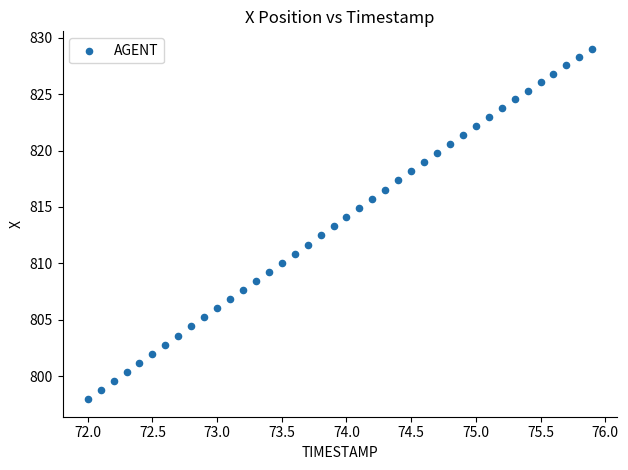

What is the range of X values (max minus min)?

3.9